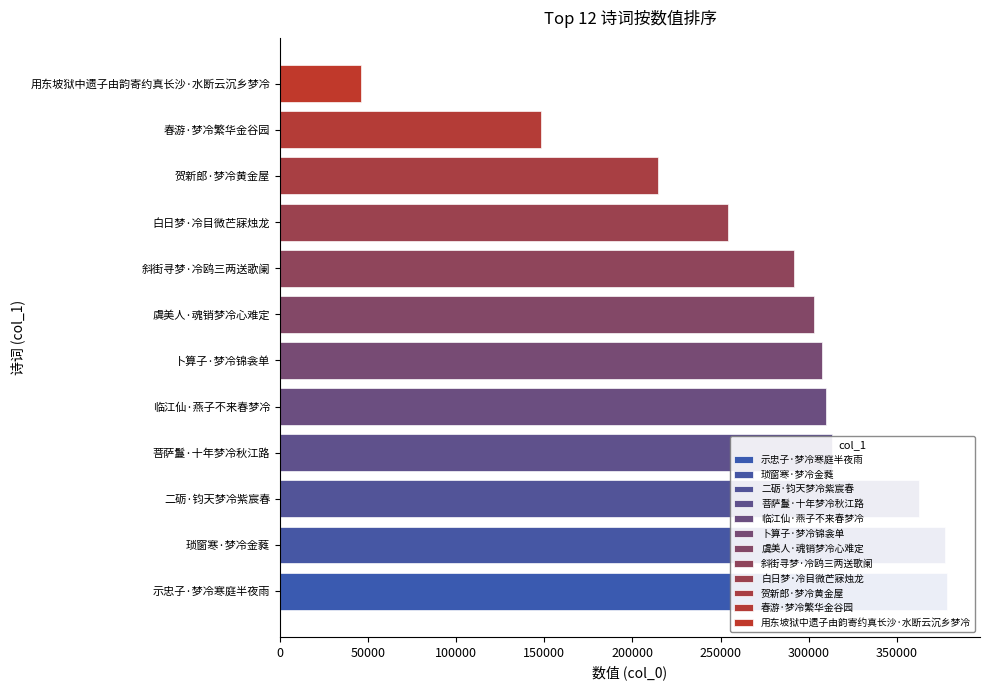

Count the number of values greater than 307588.

5